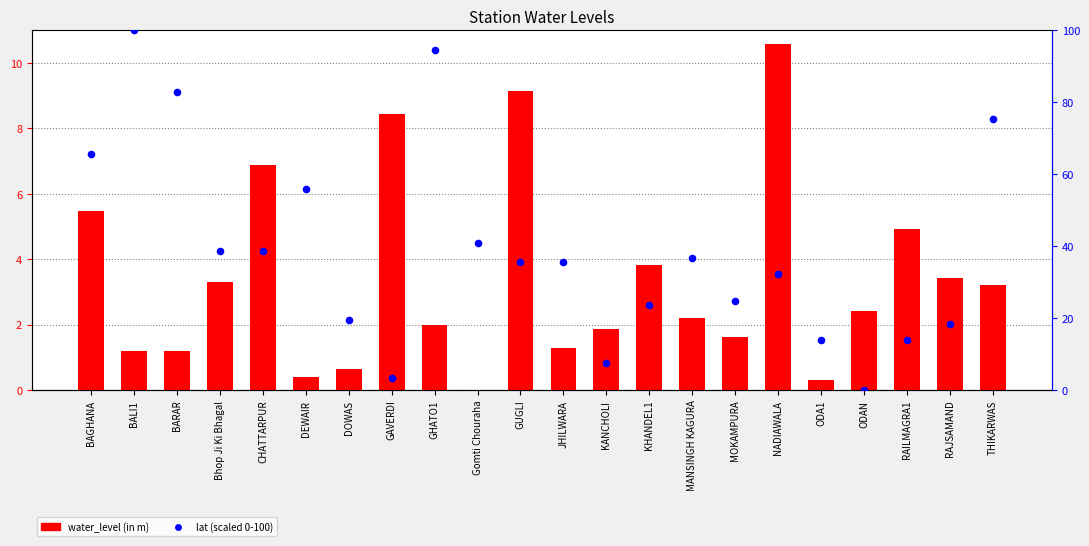

Which series contains the lowest Y value?

water_level (in m)